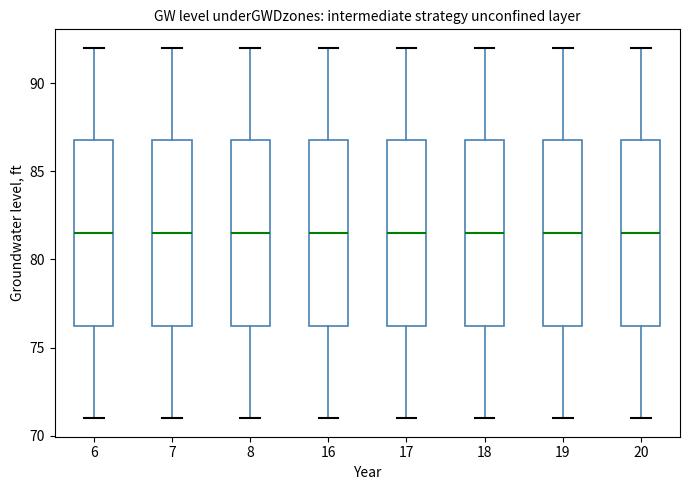

Reading left to right, transcribe this box plot: for each box, give where its median line is, the range the box spans, and where its two whiskers end, as read against the y-axis. The values are not printed on the chart, so give them approximately, as read against the axis.

6: median 81.5, box 76.5 to 87.0, whiskers 71.0 to 92.0
7: median 81.5, box 76.5 to 87.0, whiskers 71.0 to 92.0
8: median 81.5, box 76.5 to 87.0, whiskers 71.0 to 92.0
16: median 81.5, box 76.5 to 87.0, whiskers 71.0 to 92.0
17: median 81.5, box 76.5 to 87.0, whiskers 71.0 to 92.0
18: median 81.5, box 76.5 to 87.0, whiskers 71.0 to 92.0
19: median 81.5, box 76.5 to 87.0, whiskers 71.0 to 92.0
20: median 81.5, box 76.5 to 87.0, whiskers 71.0 to 92.0